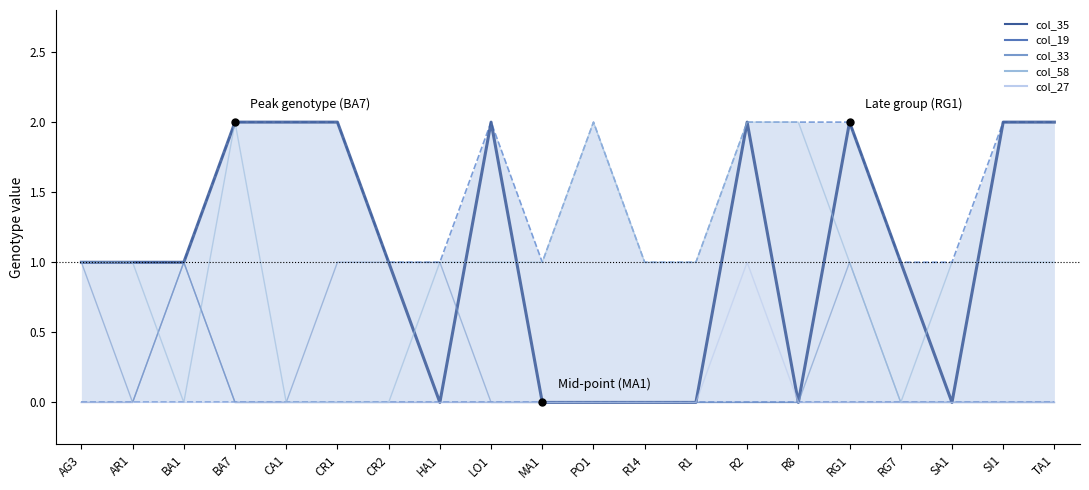

True or false: col_33 and col_19 intersect in this chart.

False